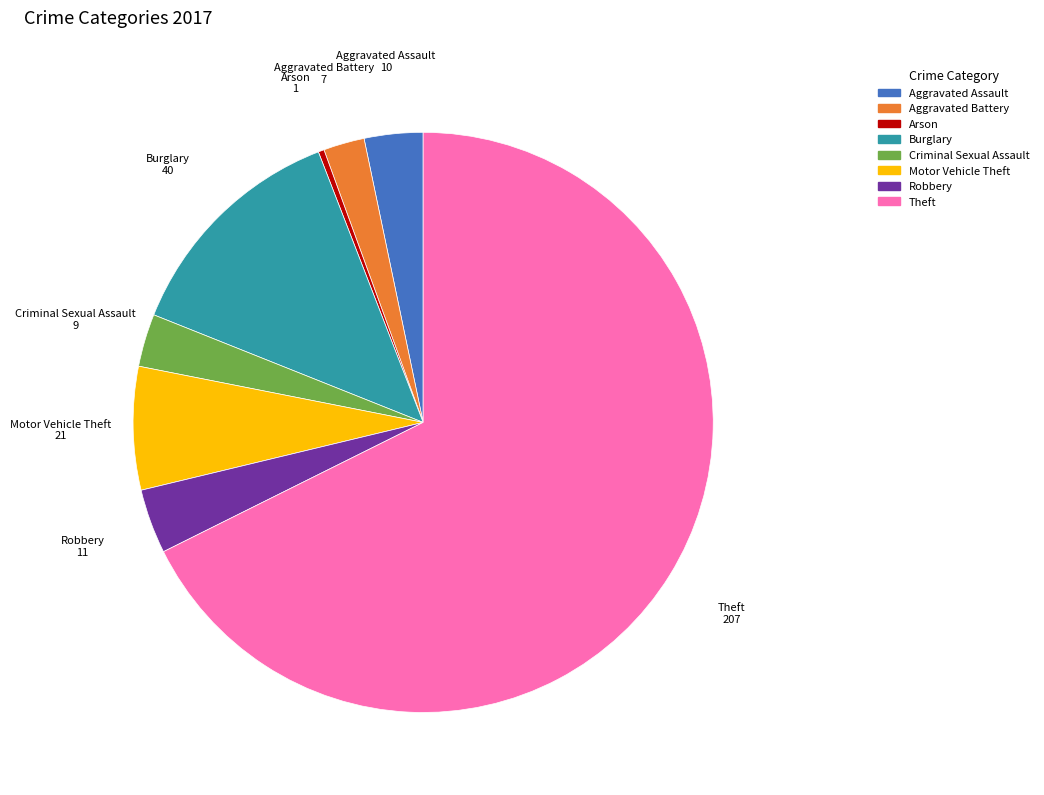

Does Burglary account for over 50% of the chart?

No